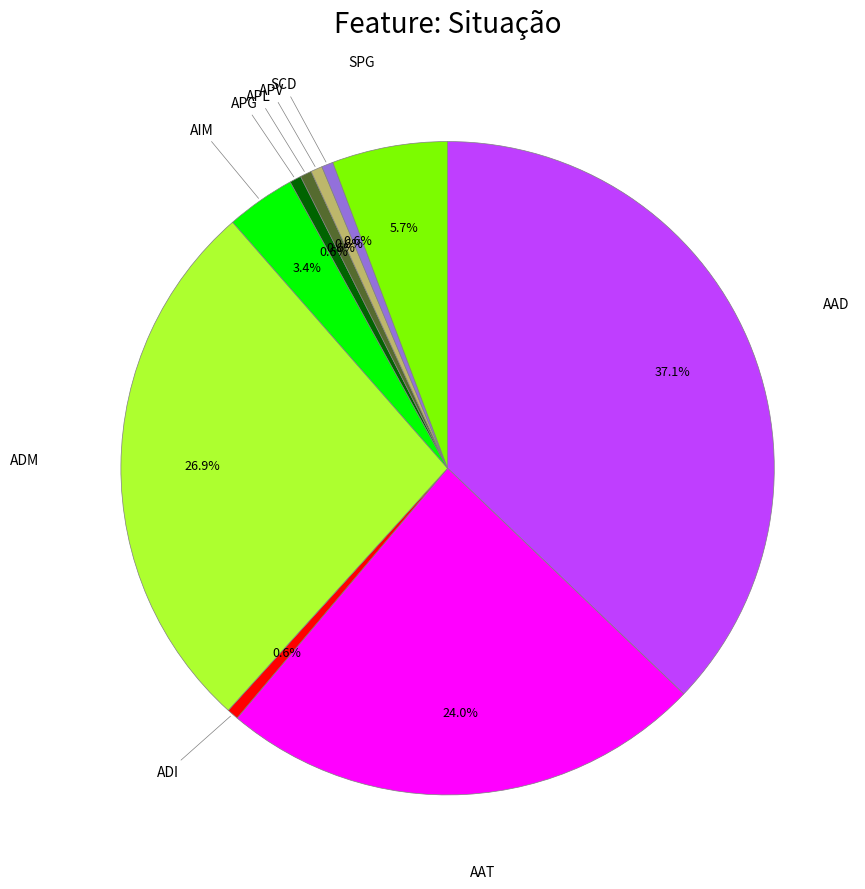

Is there any slice that represents more than half of the pie?

No